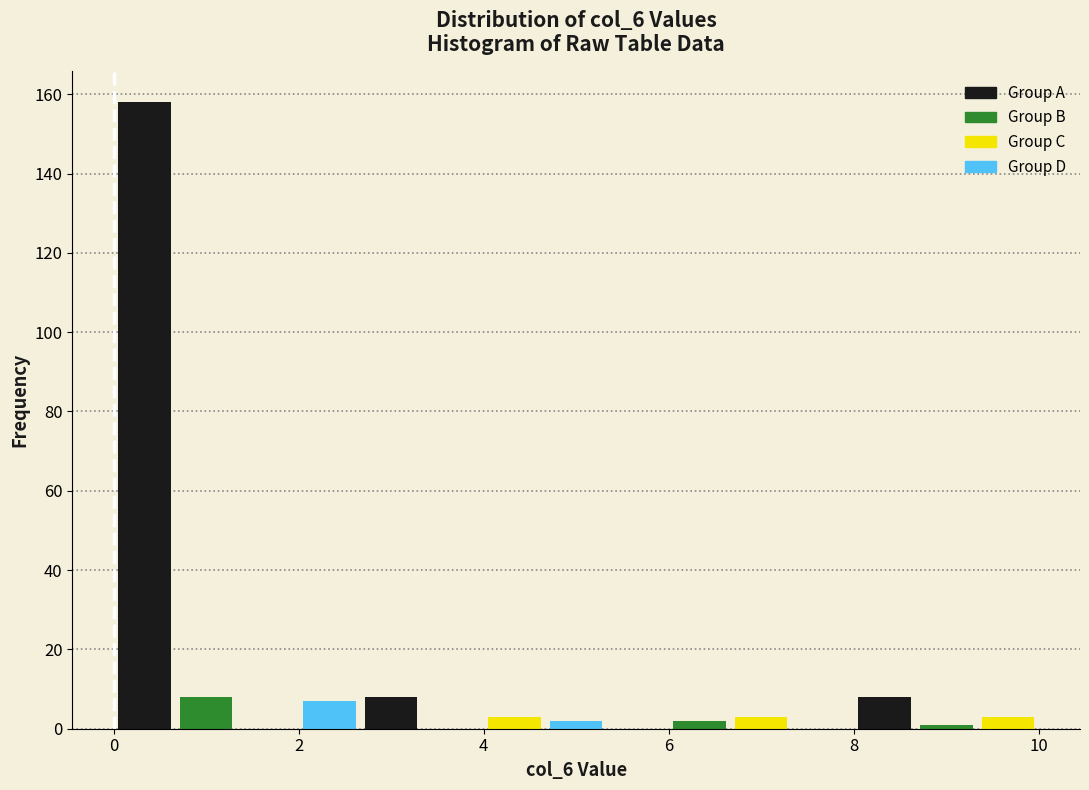

Around what value on the x-axis is the tallest bar? Give the approximate position of its centre, as read against the axis.

0.4